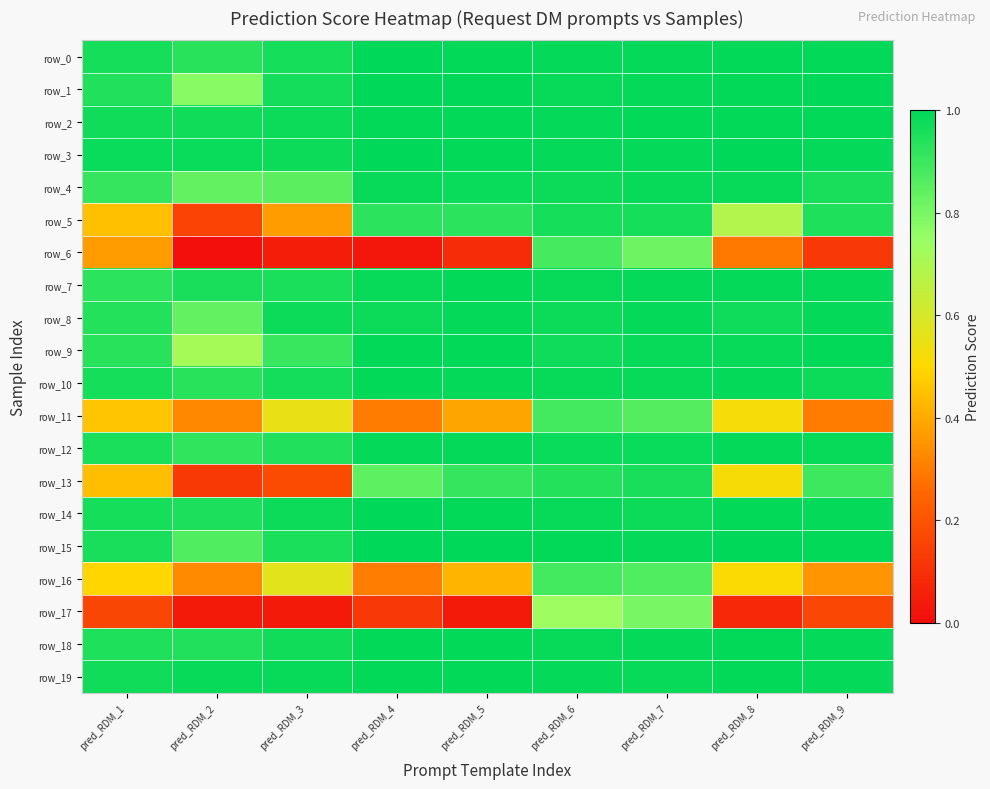

The value of row_14 at pred_RDM_7 is 0.3. True or false?

False